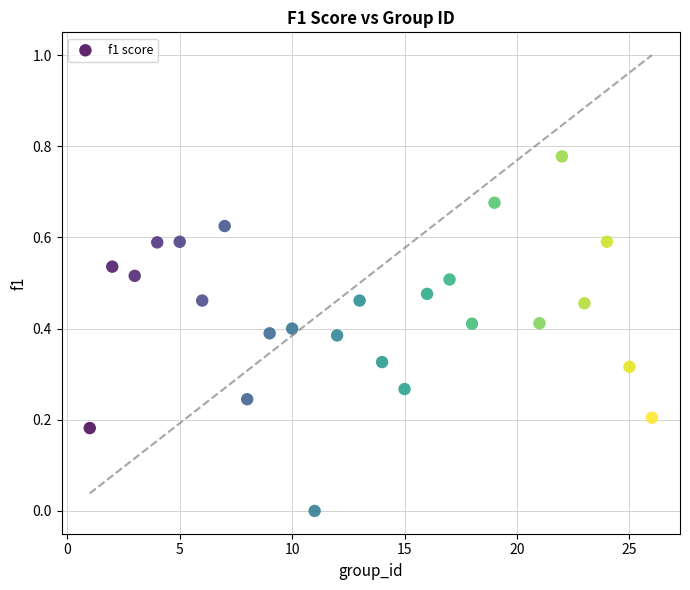

What is the range of X values (max minus min)?

25.0